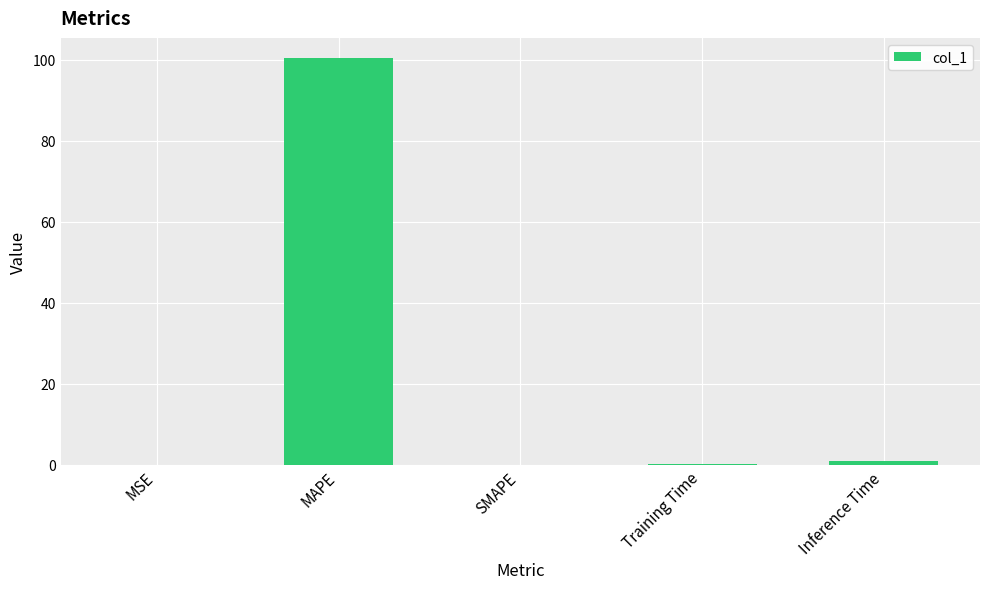

Between MAPE and Training Time, which is larger?

MAPE